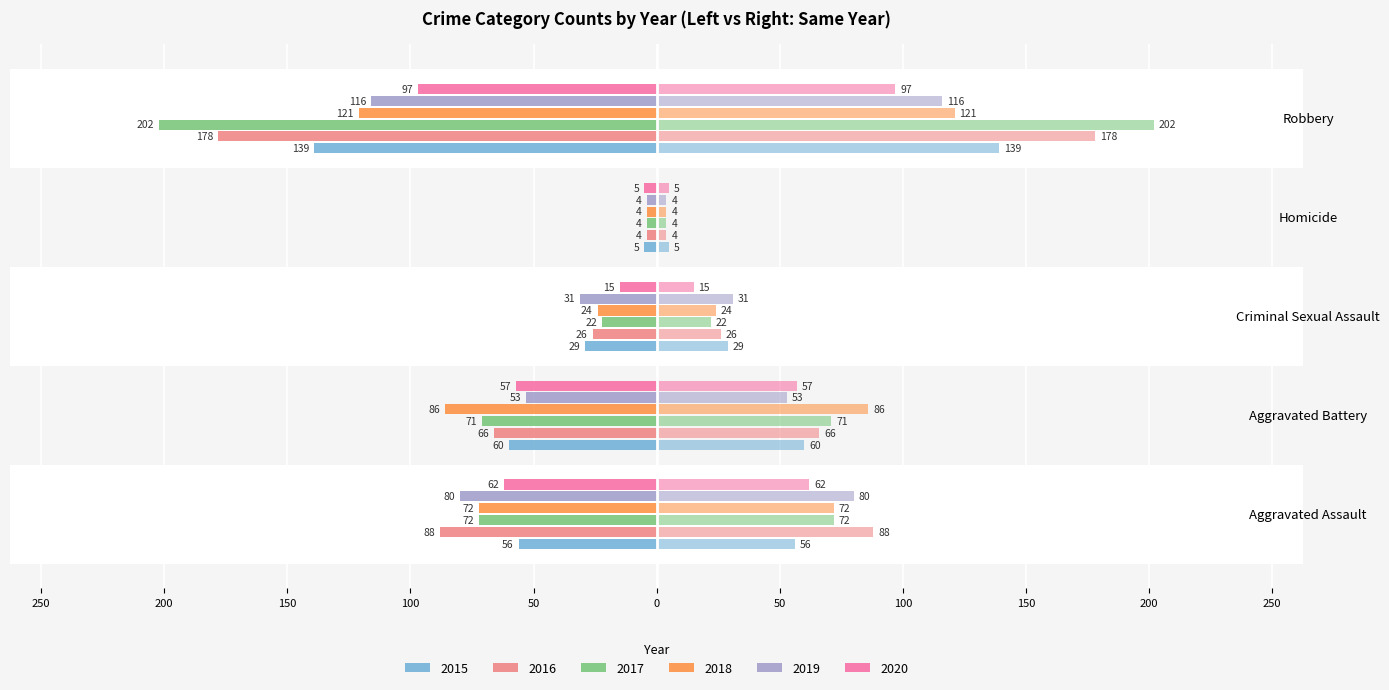

What is the sum of all 2019 values?

-284